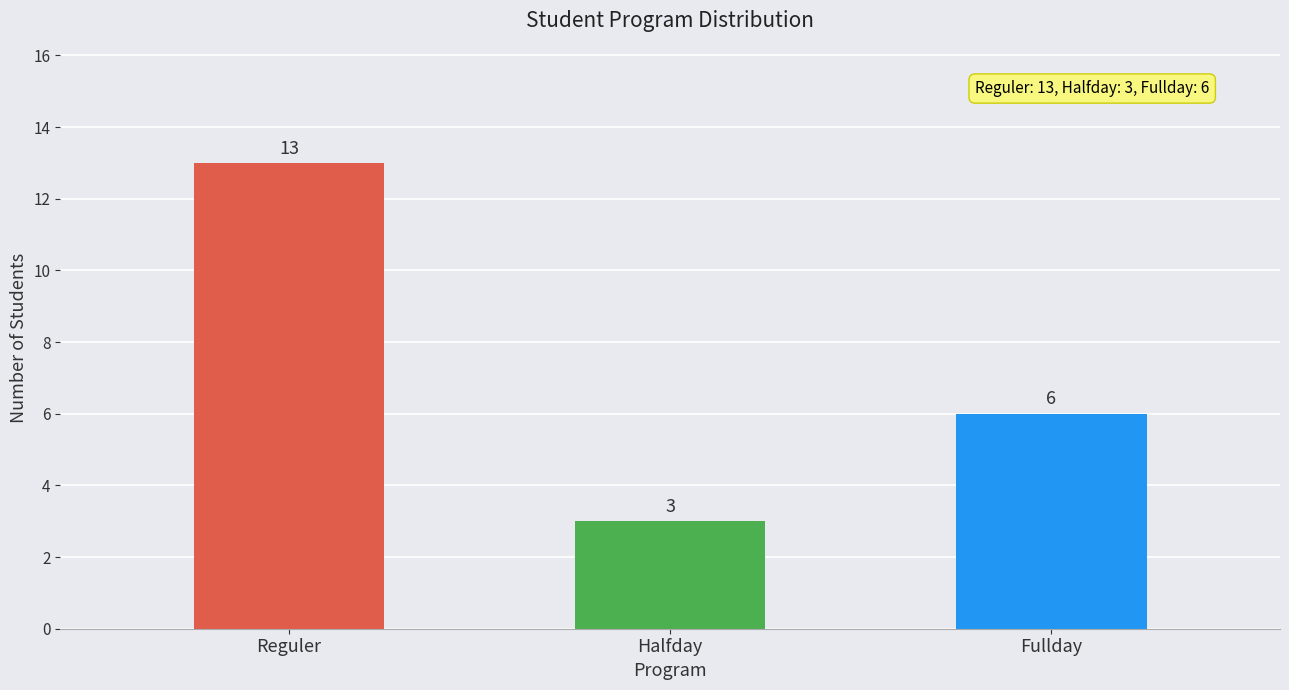

What is the label of the 3rd bar from the left?

Fullday